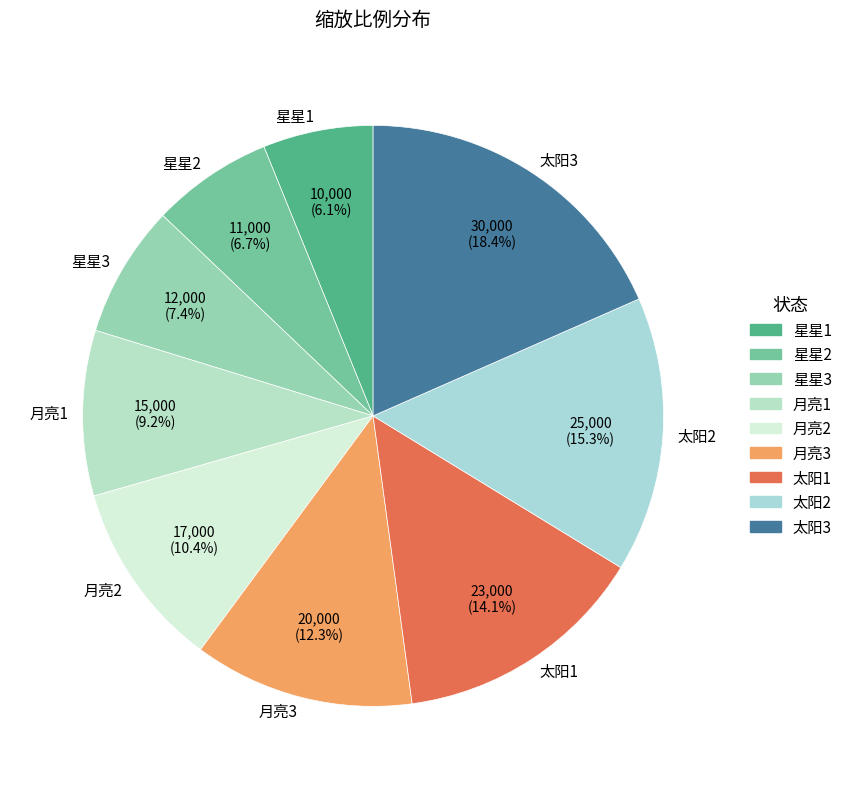

Rank the categories by value from lowest to highest.

星星1, 星星2, 星星3, 月亮1, 月亮2, 月亮3, 太阳1, 太阳2, 太阳3